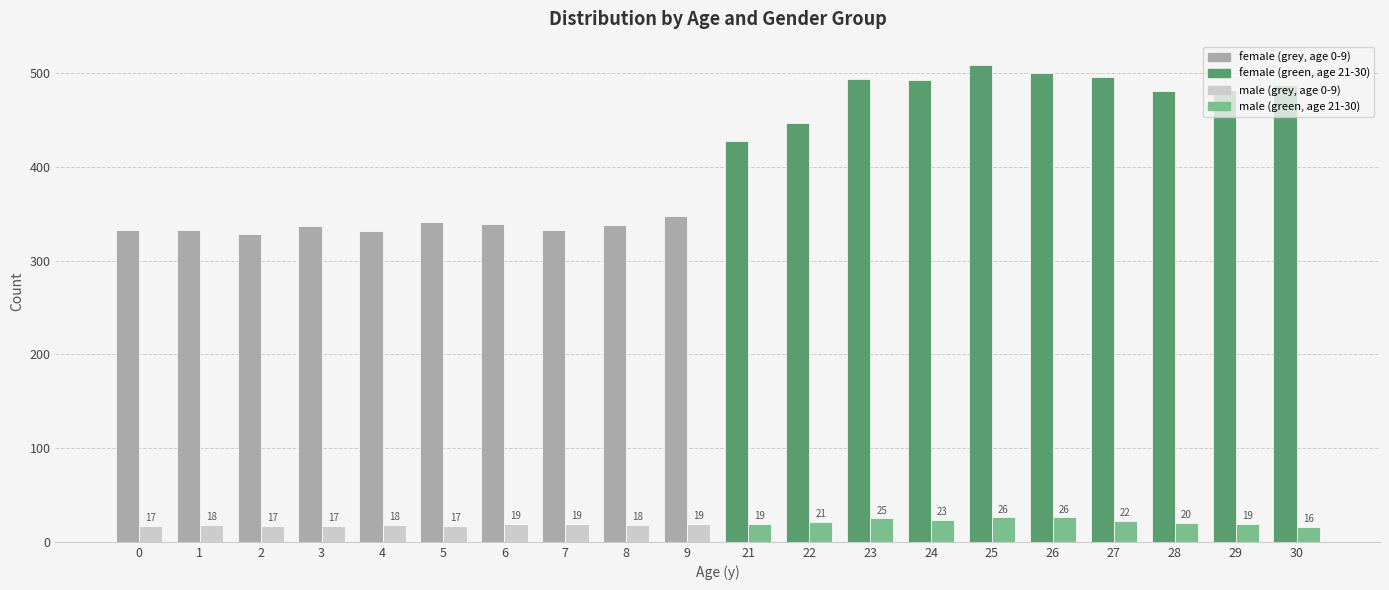

How many groups of bars are there?

20